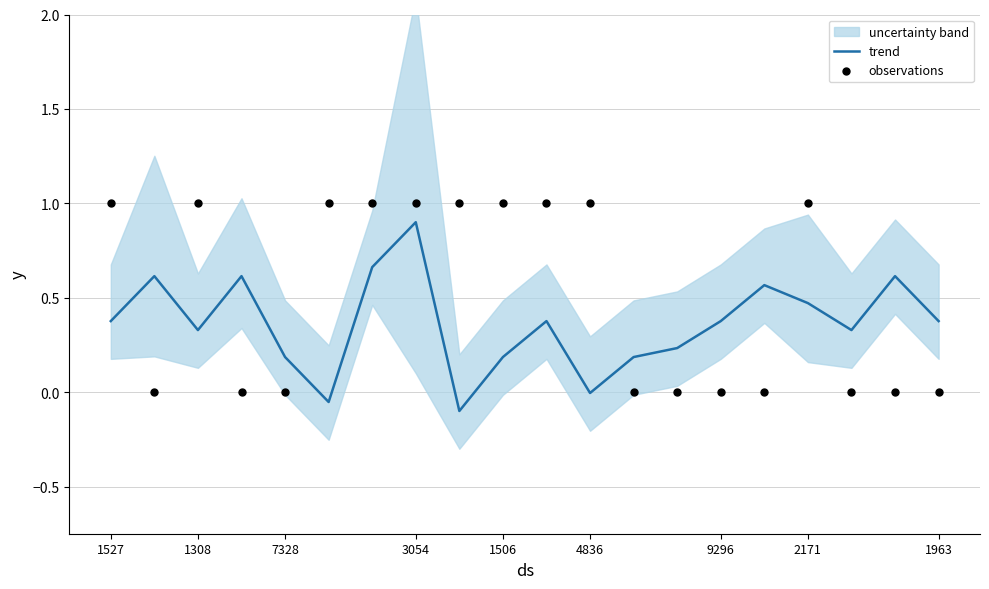

At how many categories does at least one series exceed 0?

20